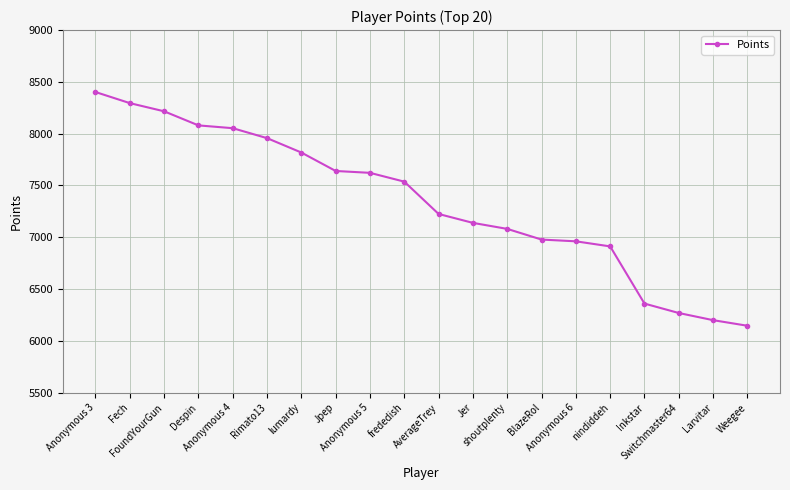

What is the label of the 3rd point from the left?

FoundYourGun